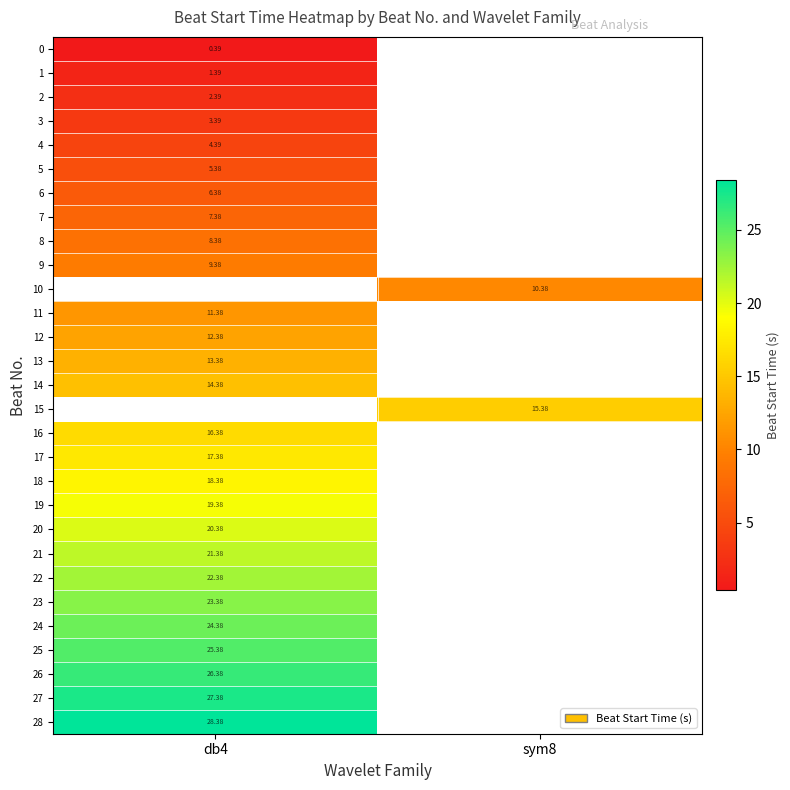

Which has a higher value, sym8 or db4?

db4